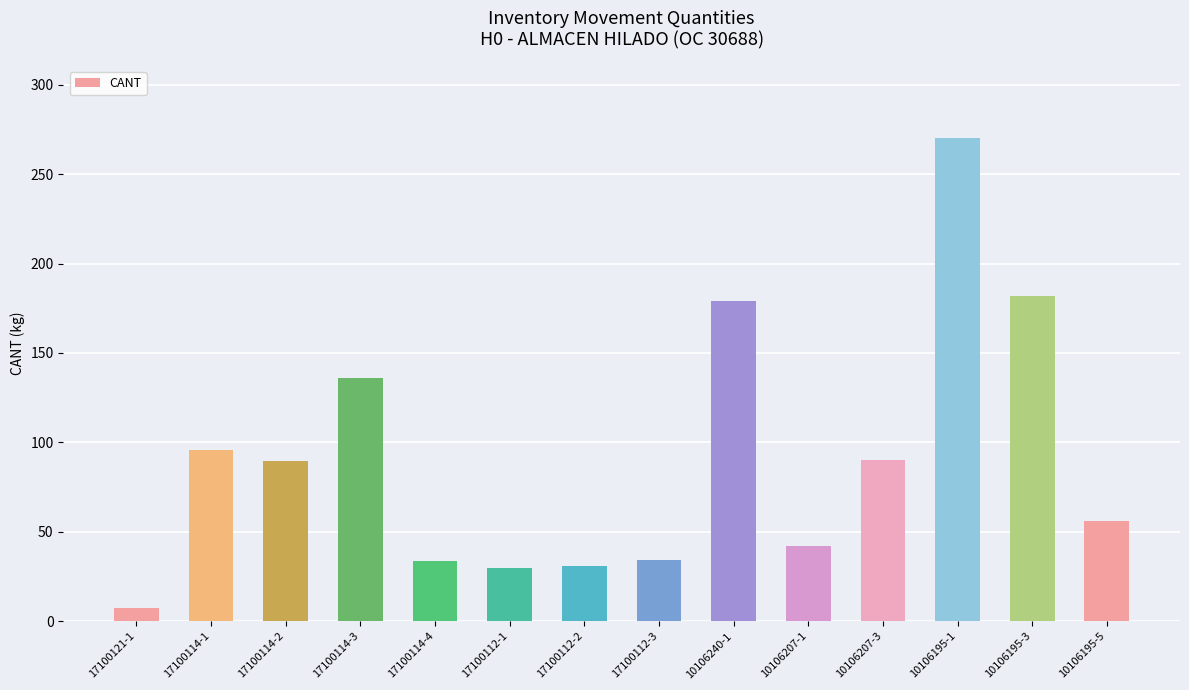

Which label corresponds to the largest value in the chart?

10106195-1